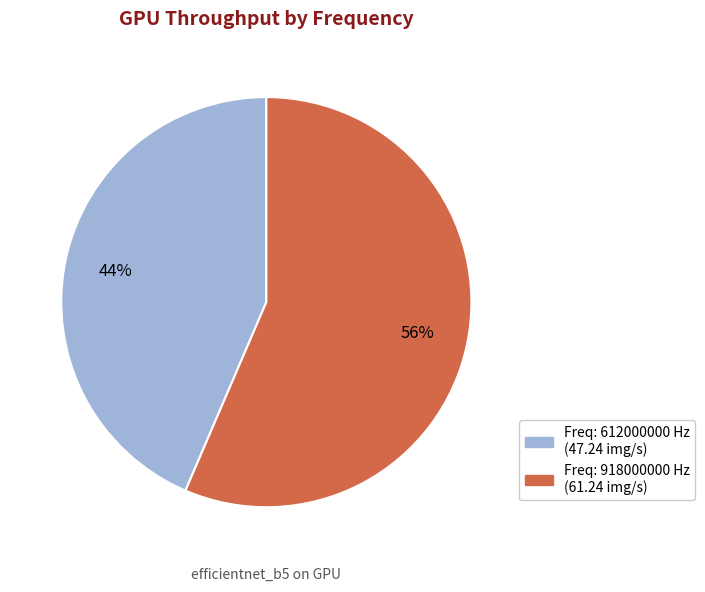

Is there any slice that represents more than half of the pie?

Yes